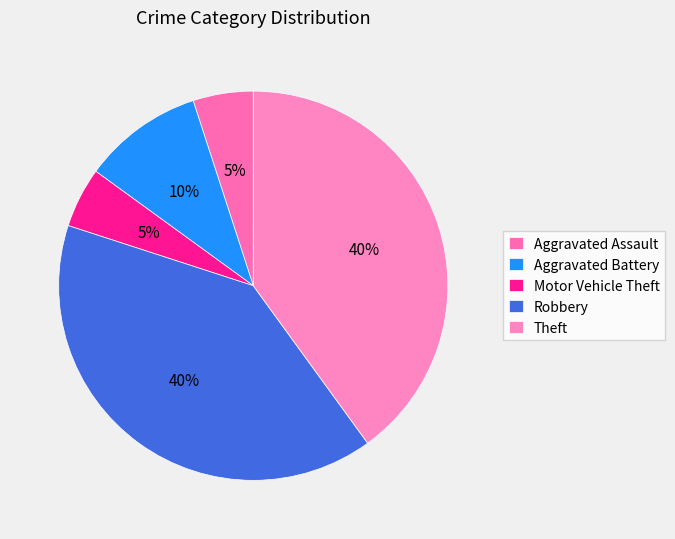

Count the number of slices in the pie.

5